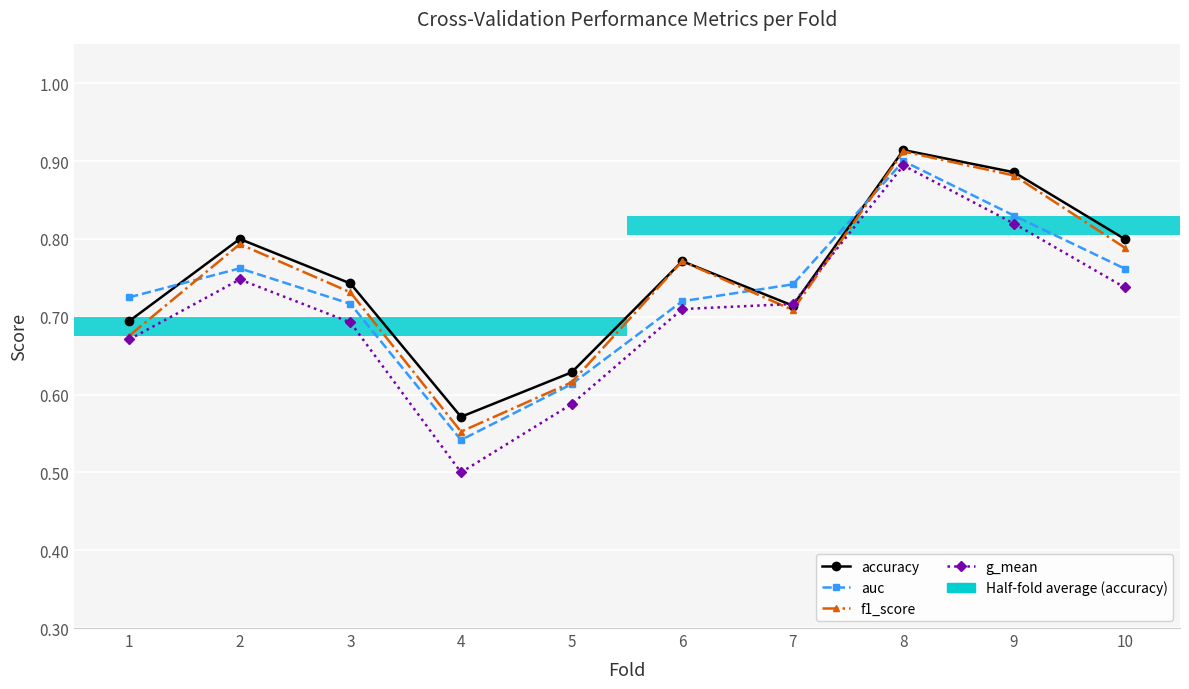

Between 3 and 4, which is larger?

3